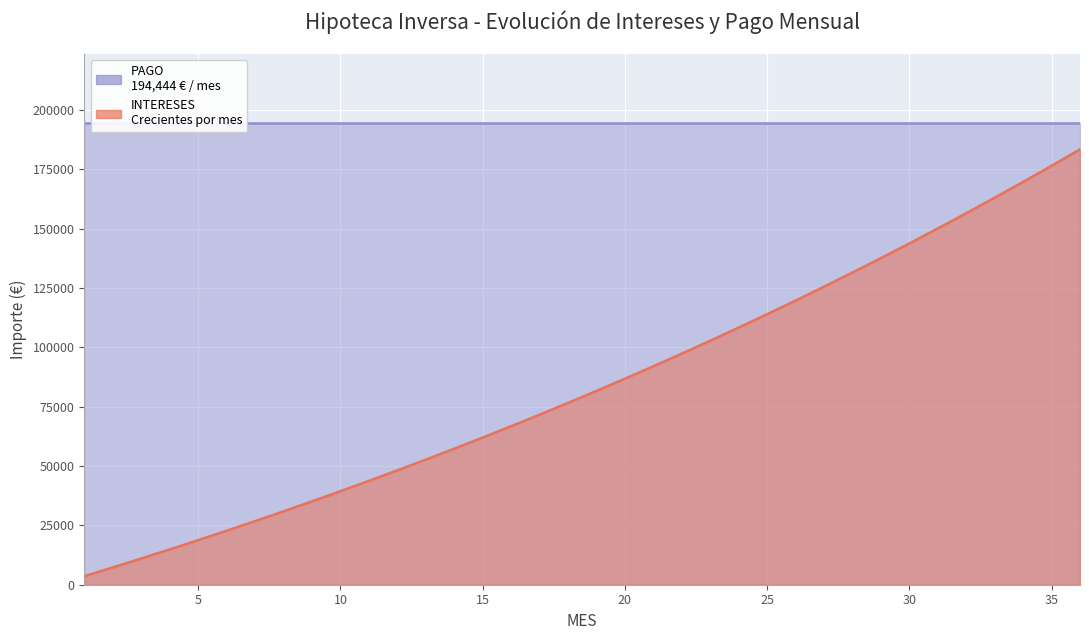

What is the difference between the values at 3 and 29?

126498.0